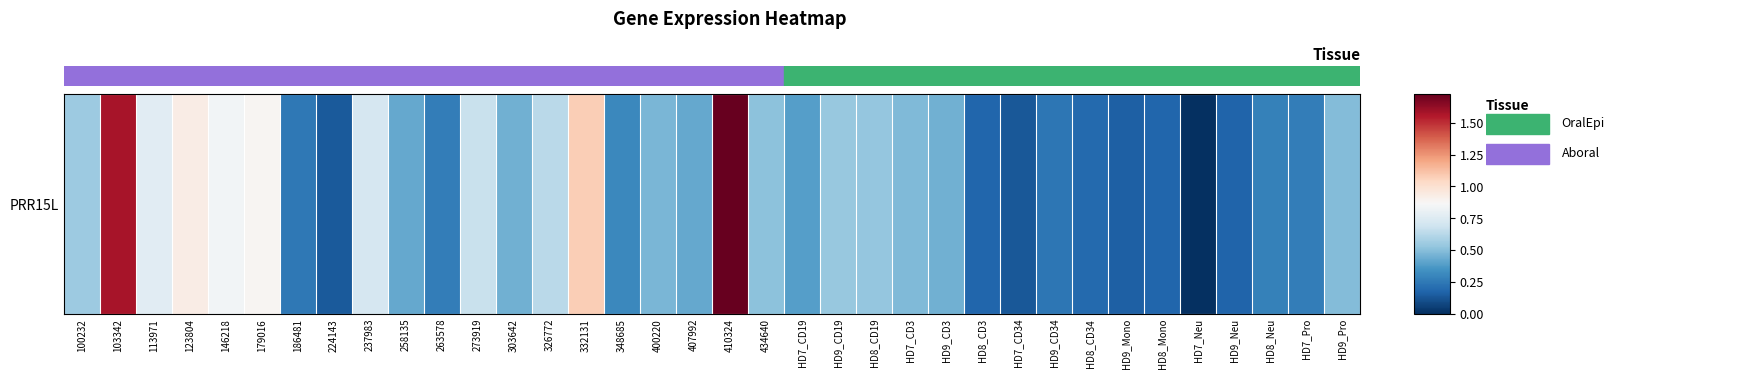

List the labels in order of value, largest first.

410324, 103342, 332131, 123804, 179016, 146218, 113971, 237983, 273919, 326772, 100232, HD9_CD19, HD8_CD19, 434640, HD9_Pro, HD7_CD3, 400220, 303642, HD9_CD3, 258135, 407992, HD7_CD19, 348685, HD8_Neu, 263578, HD7_Pro, 186481, HD9_CD34, HD8_CD34, HD8_CD3, HD8_Mono, HD9_Neu, HD9_Mono, 224143, HD7_CD34, HD7_Neu